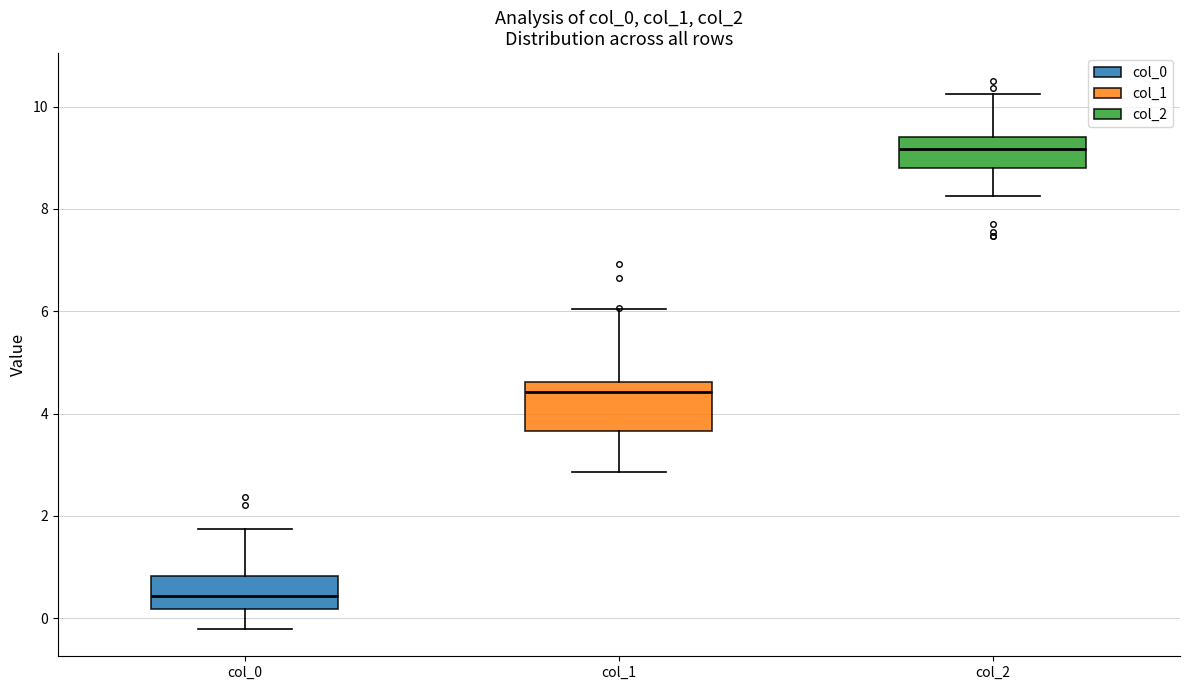

Reading left to right, read every box against the y-axis: the position of its median line, the range the box covers, and the ends of its whiskers. The values are not printed on the chart, so give them approximately, as read against the axis.

col_0: median 0.4, box 0.2 to 0.8, whiskers -0.2 to 1.8
col_1: median 4.4, box 3.6 to 4.6, whiskers 2.8 to 6.0
col_2: median 9.2, box 8.8 to 9.4, whiskers 8.2 to 10.2